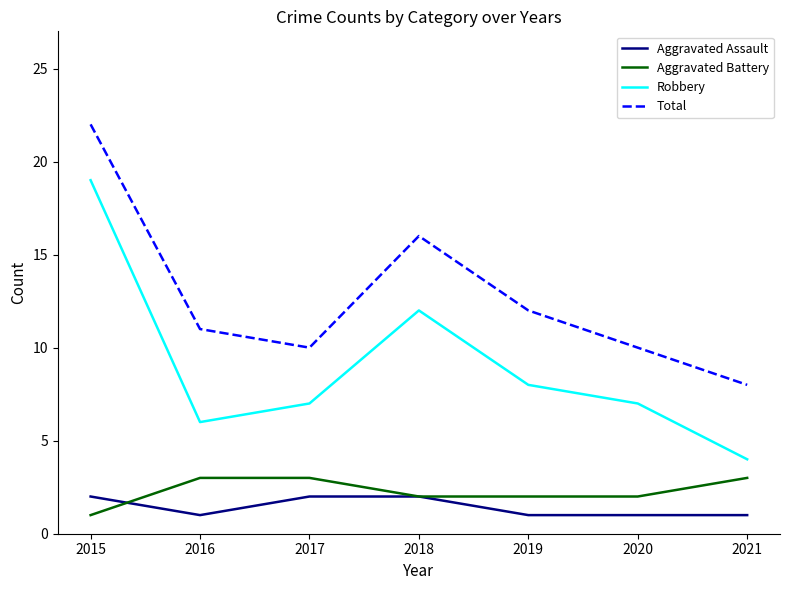

What is the greatest value displayed?

22